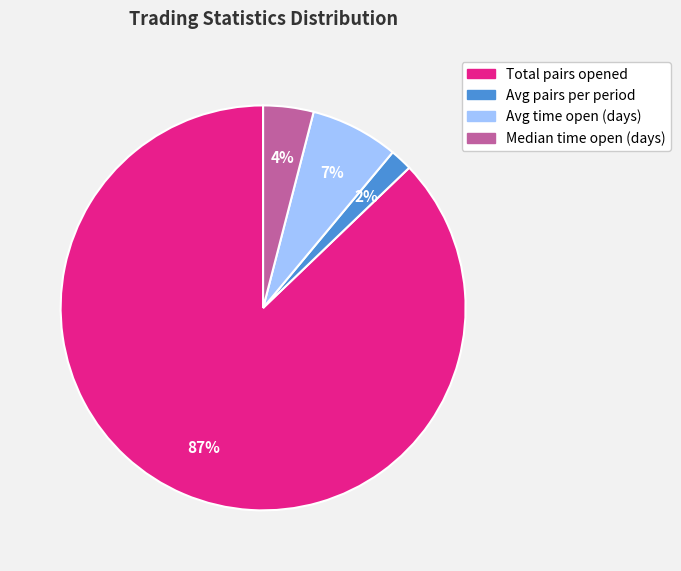

What percentage is the Avg pairs per period slice, to the nearest percent?

2%